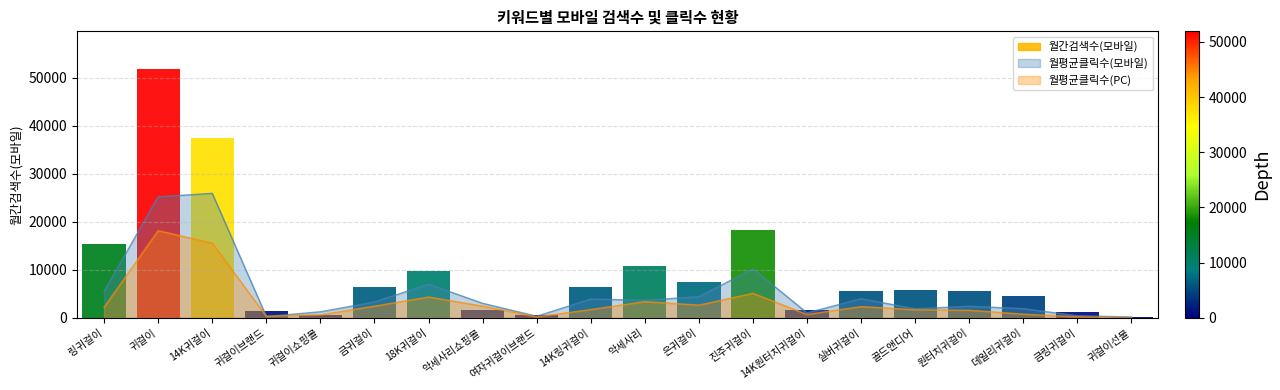

What is the sum of all 월평균클릭수(모바일) values?

106293.5